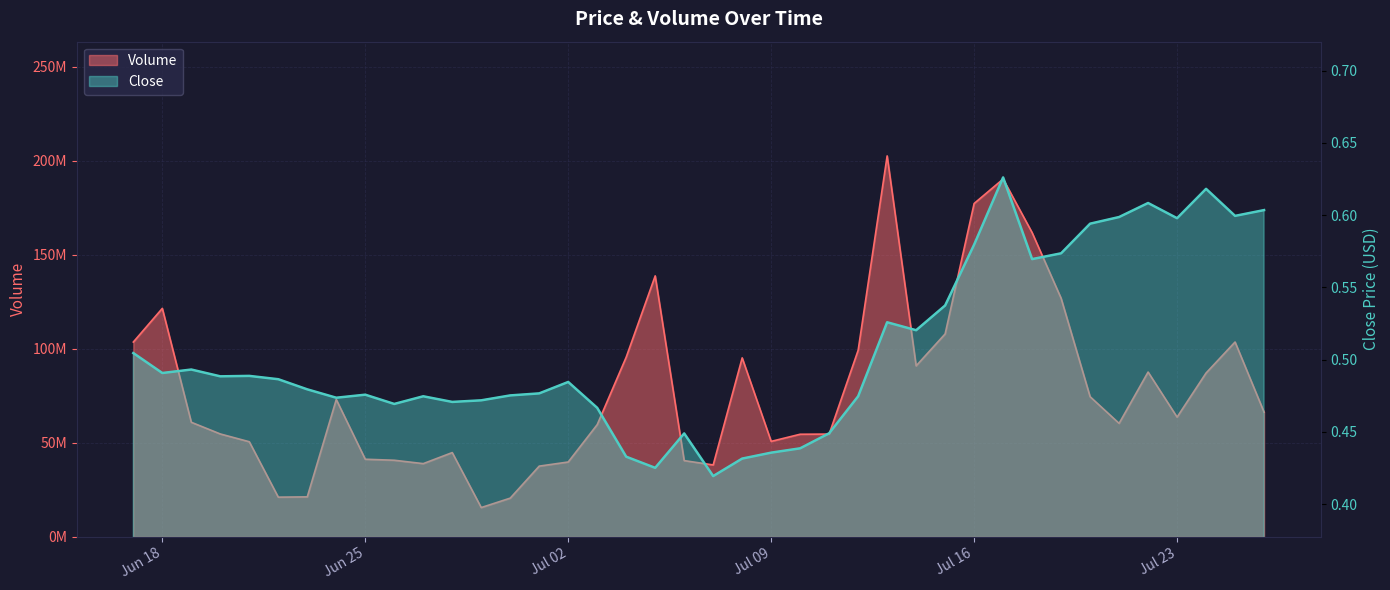

How many distinct data groups are displayed?

2